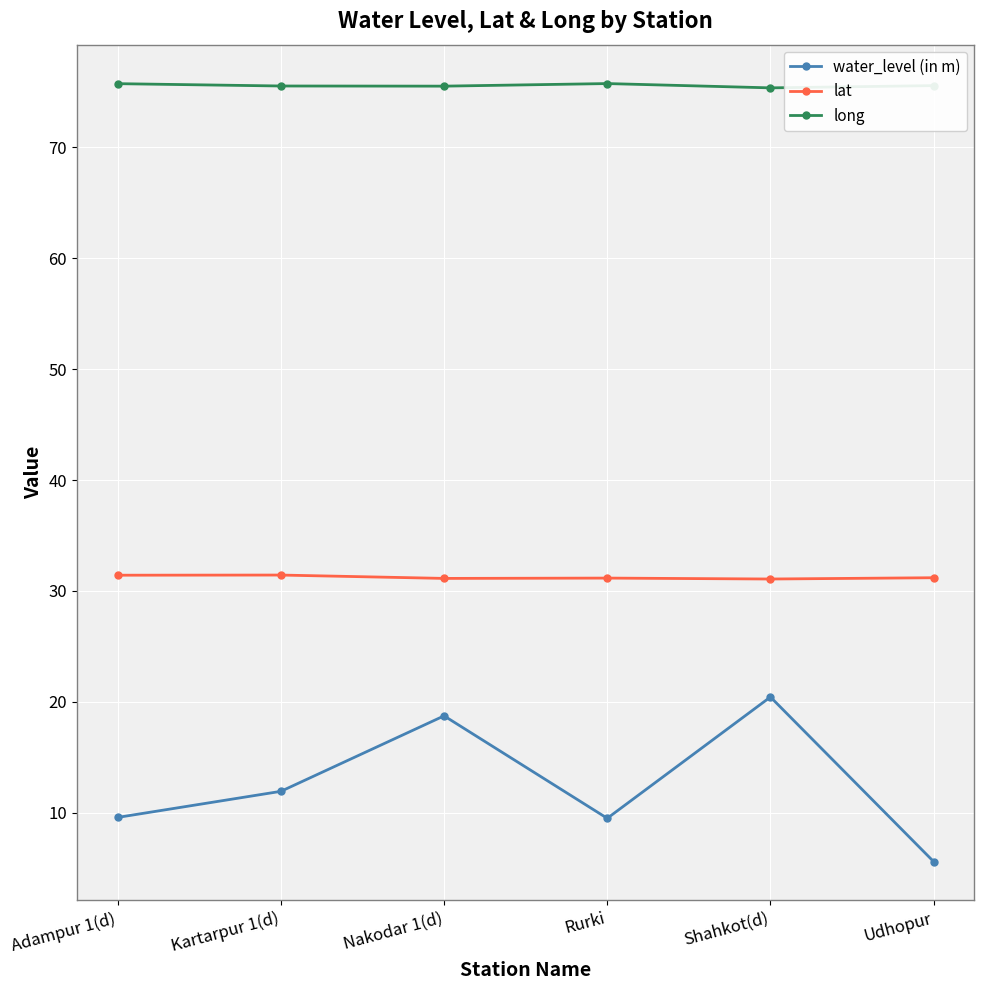

What is the difference between the long values at Shahkot(d) and Nakodar 1(d)?

0.2